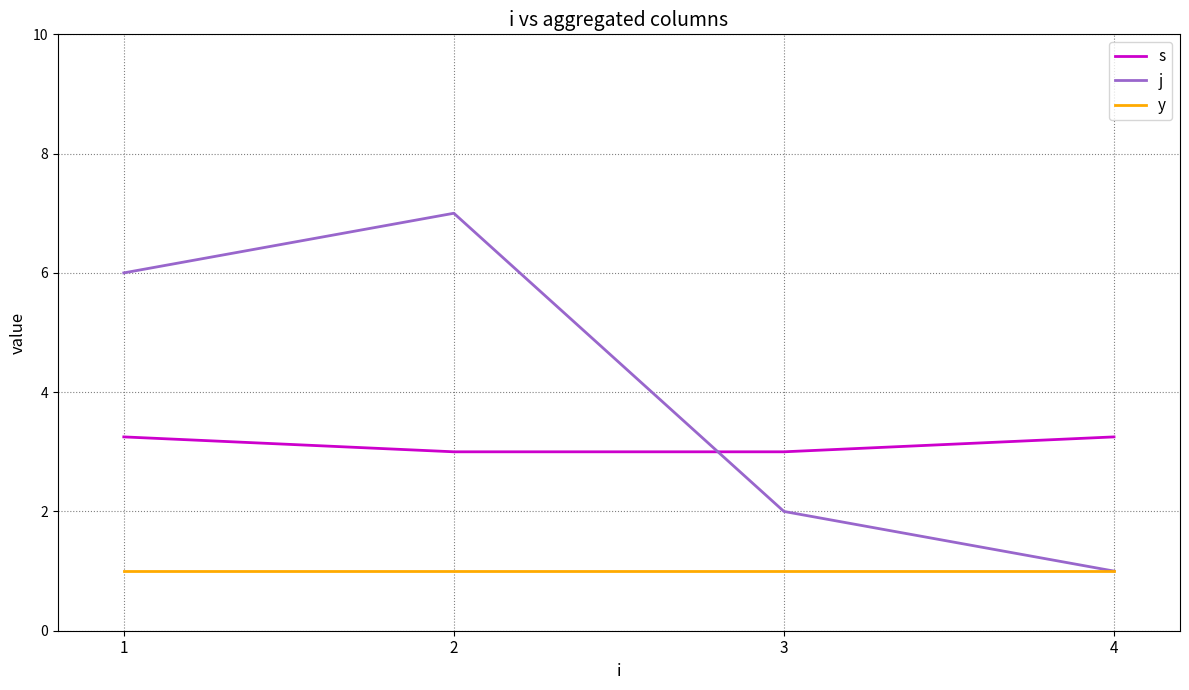

List the series in order of their peak value, lowest first.

y, s, j